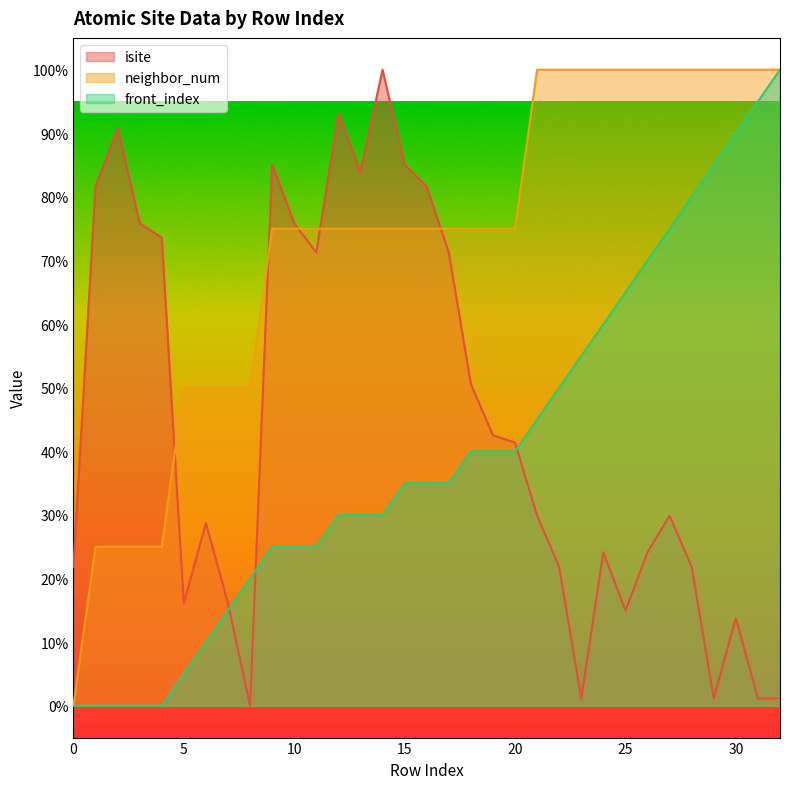

Count the number of data series in this chart.

3